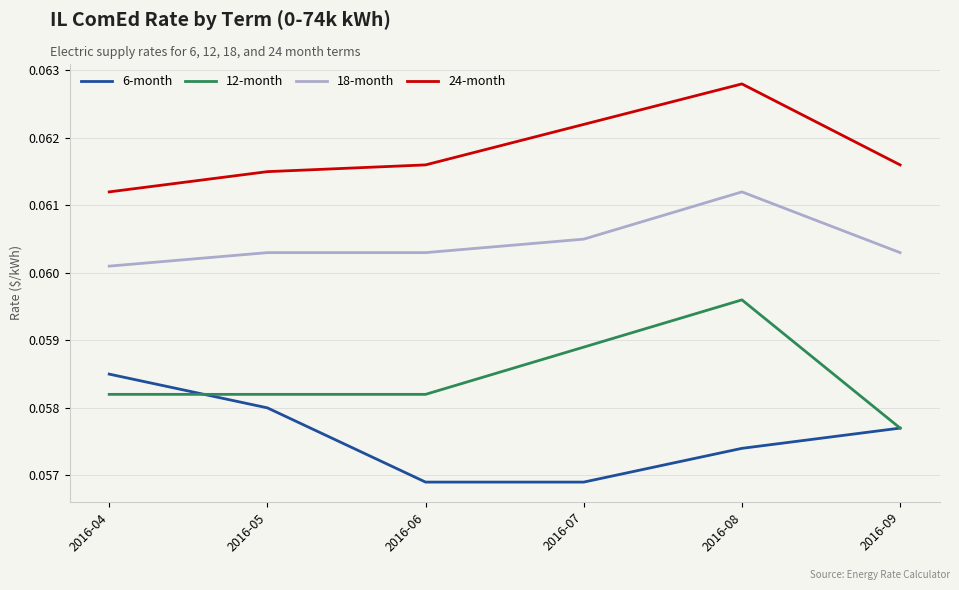

Where is 18-month nearest to the value 0?

2016-04